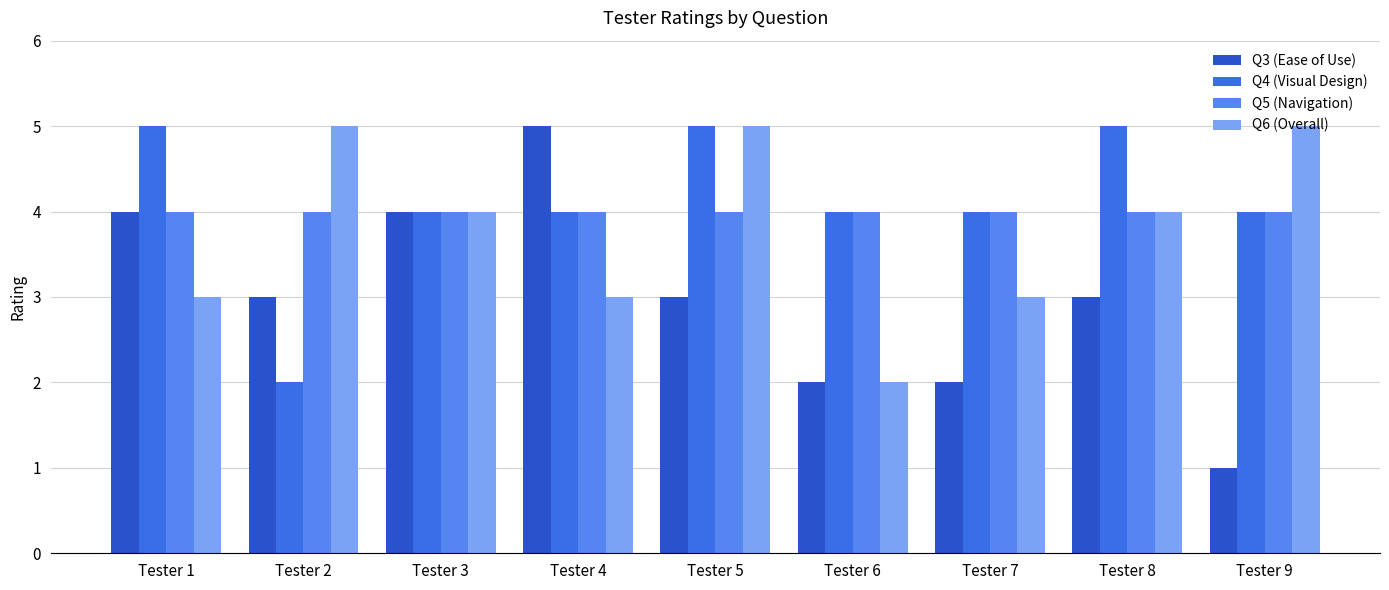

Does the chart contain any negative values?

No